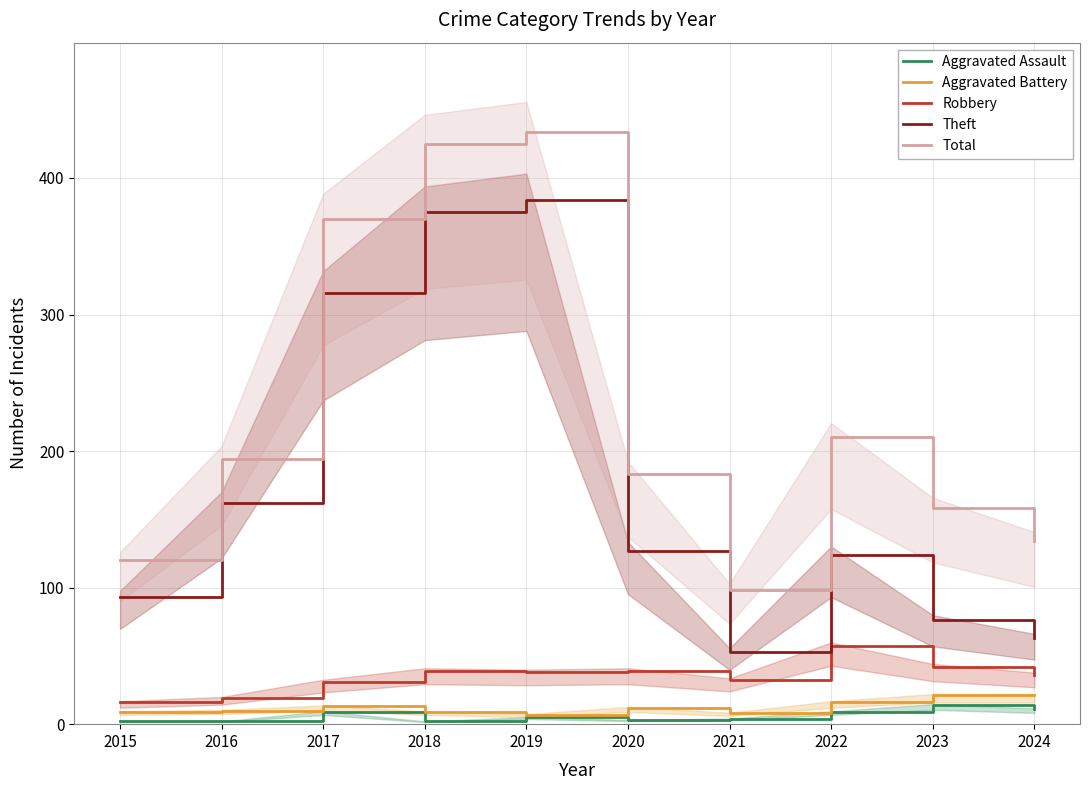

At 2018, list the series in order from smallest to largest.

Aggravated Assault, Aggravated Battery, Robbery, Theft, Total